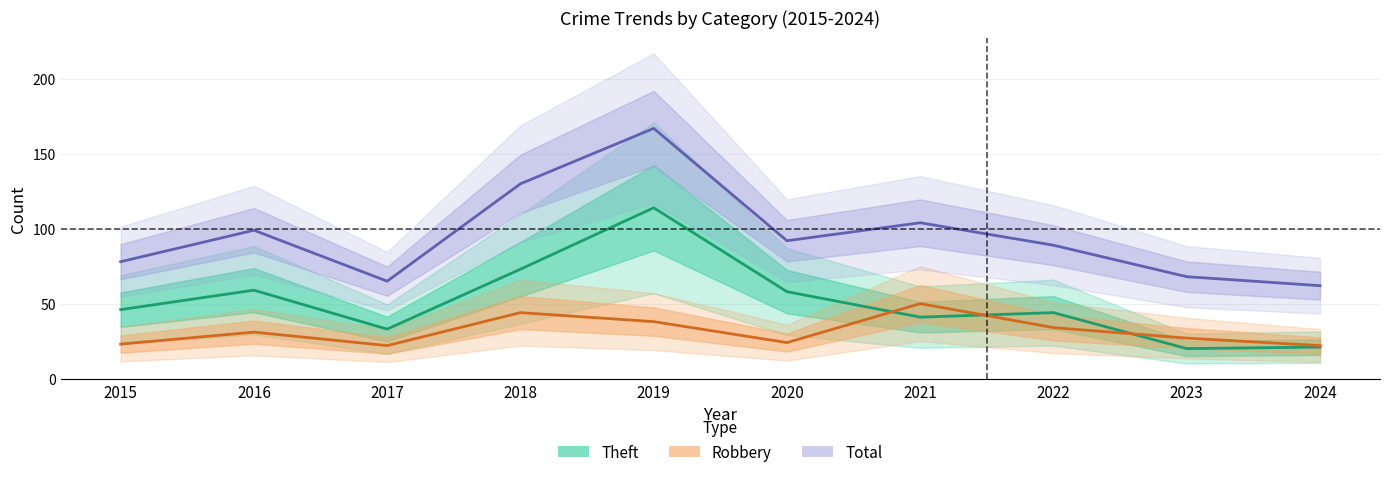

What is the highest value of the Theft series?

114